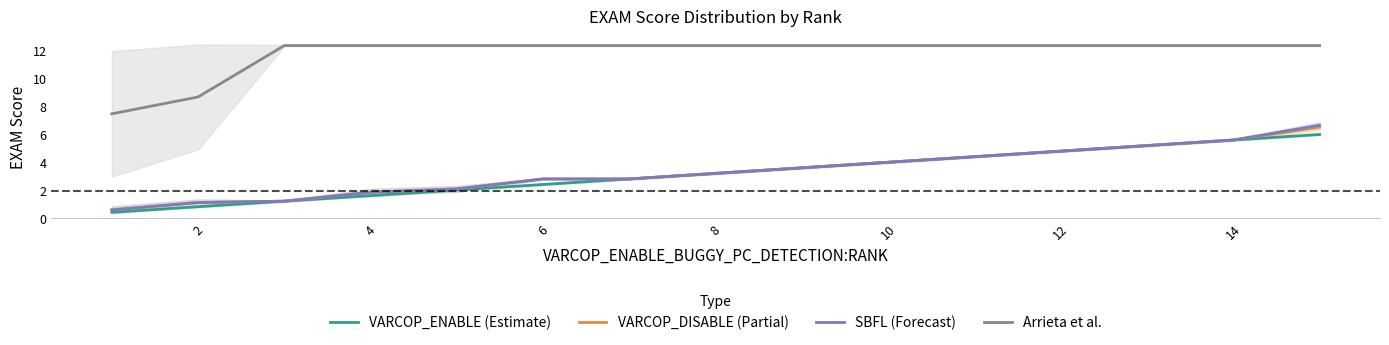

Is it true that SBFL (Forecast) equals 1.1 at 2?

True